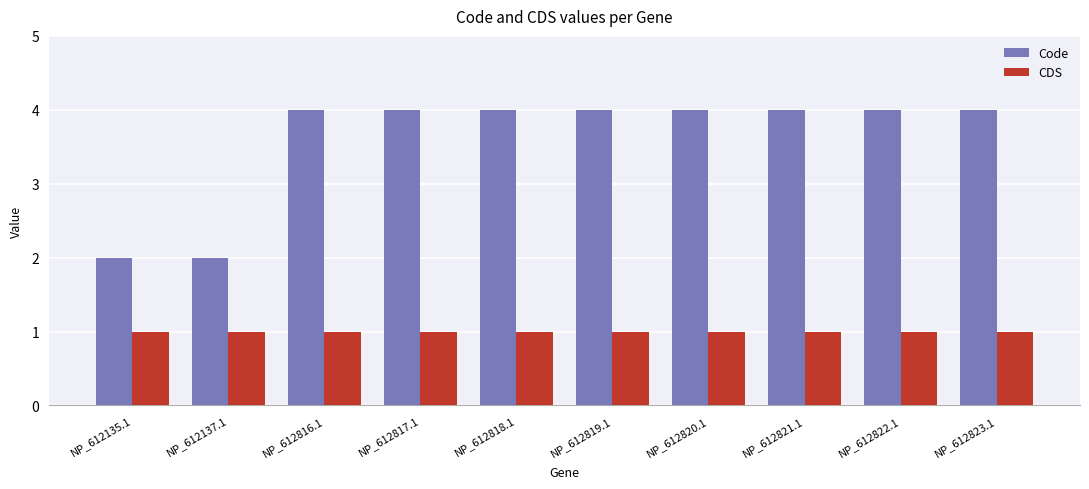

Which series has the widest spread of values?

Code